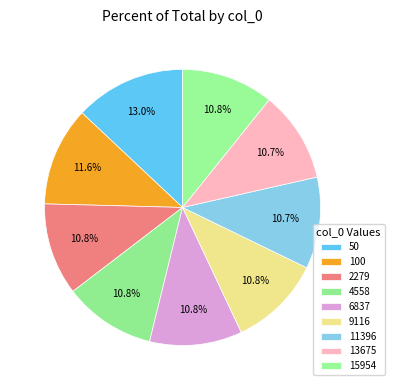

Between 11396 and 100, which is larger?

100